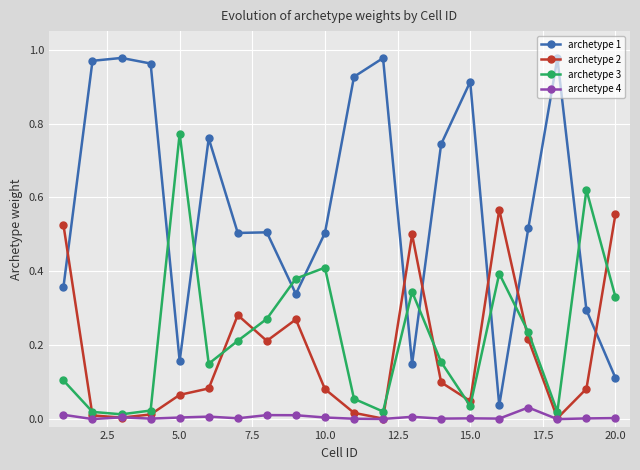

Which series has the largest range (max minus min)?

archetype 1